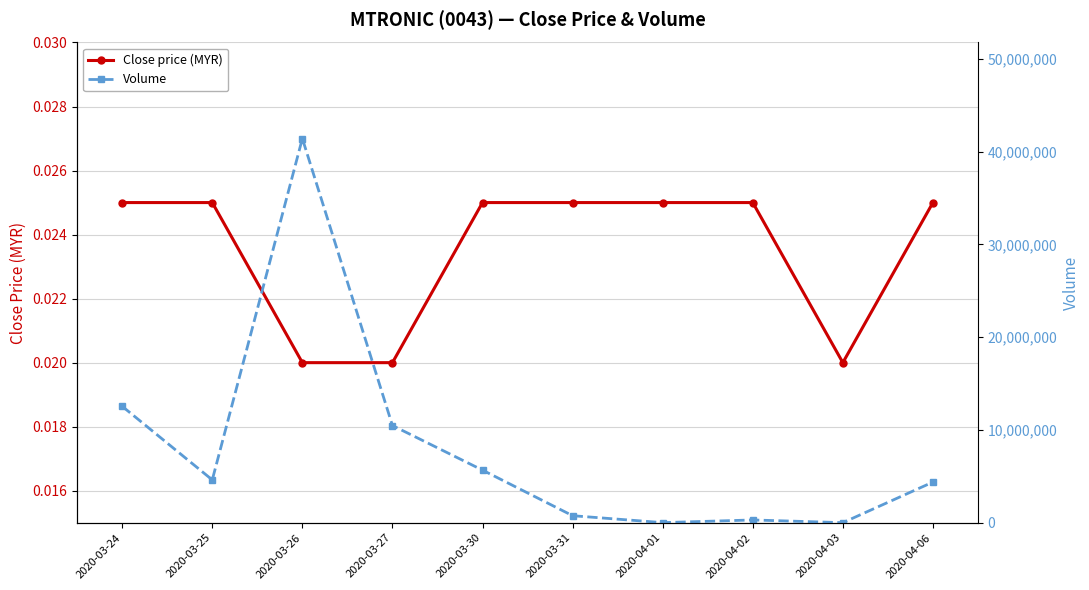

What are all the series names shown in the legend?

Close price (MYR), Volume